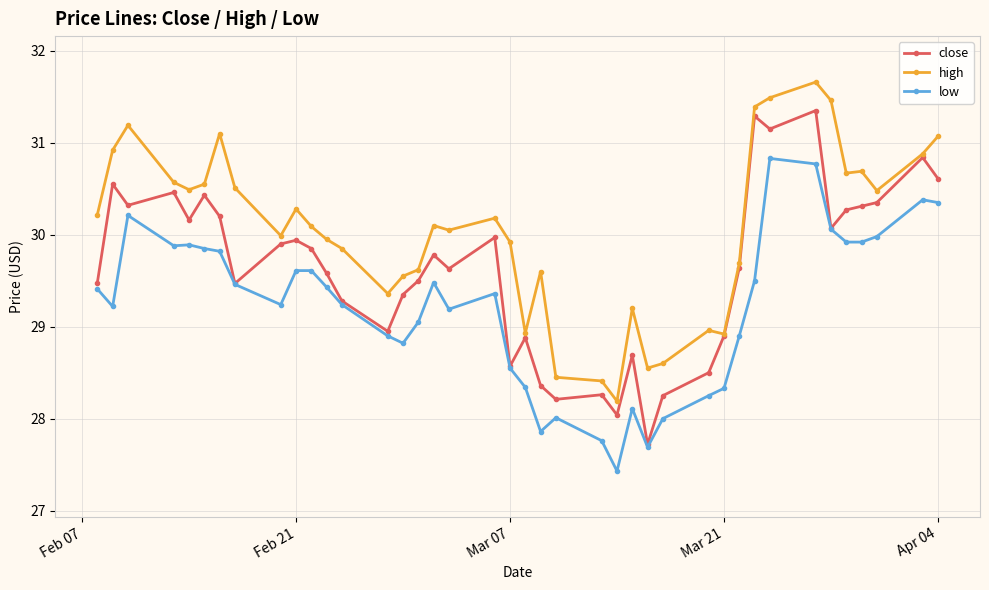

At how many categories does at least one series exceed 27?

40